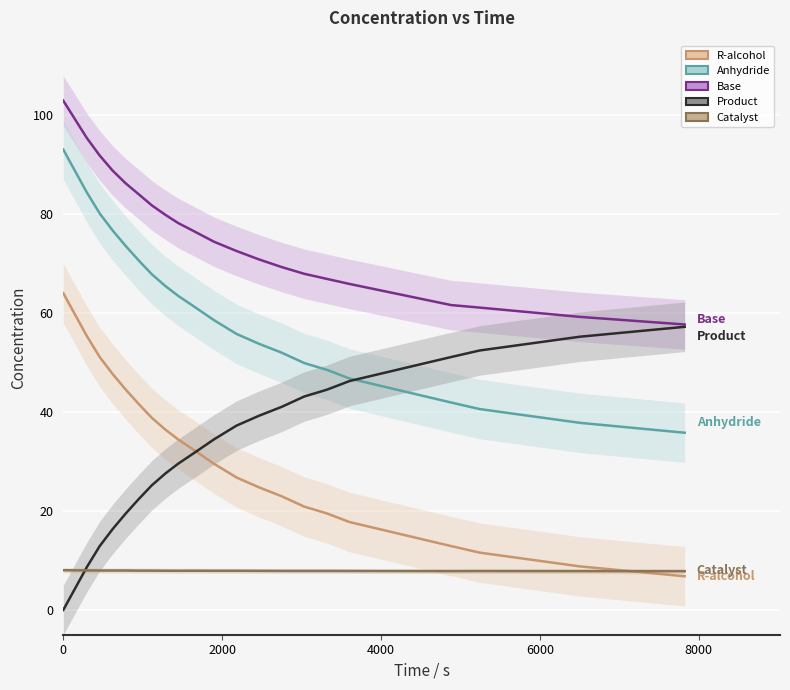

In Catalyst, how many points are lower than both neighbors (excluding endpoints)?

2